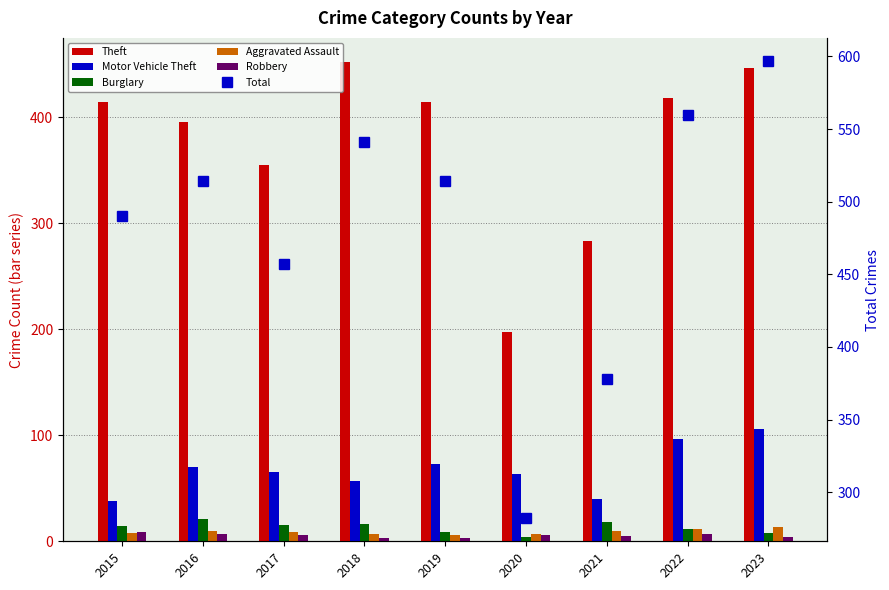

What is the value of the Motor Vehicle Theft bar at the 2nd from the left?

70